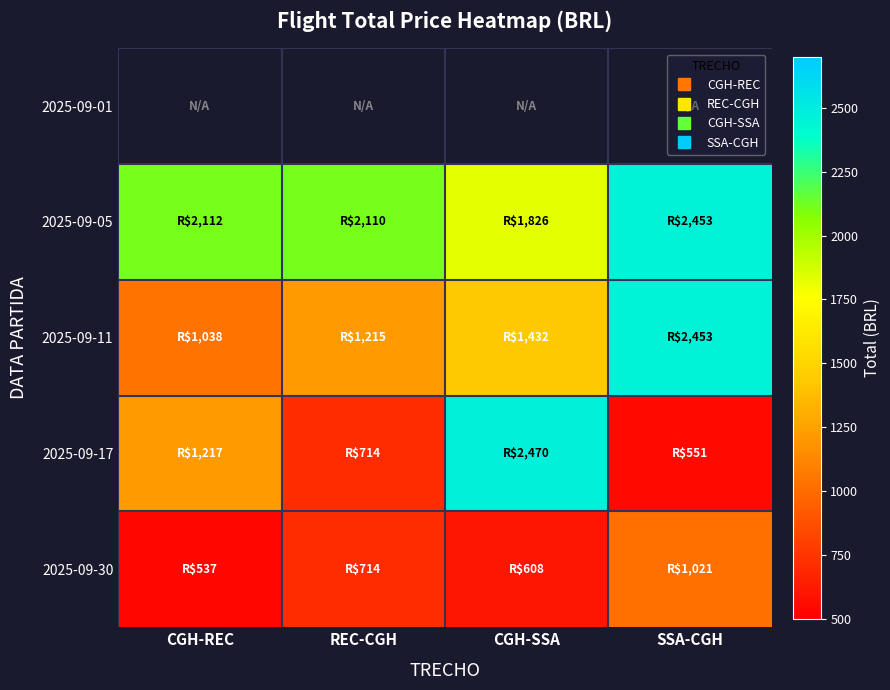

Is it true that 2025-09-11 equals 2028.0 at CGH-SSA?

False